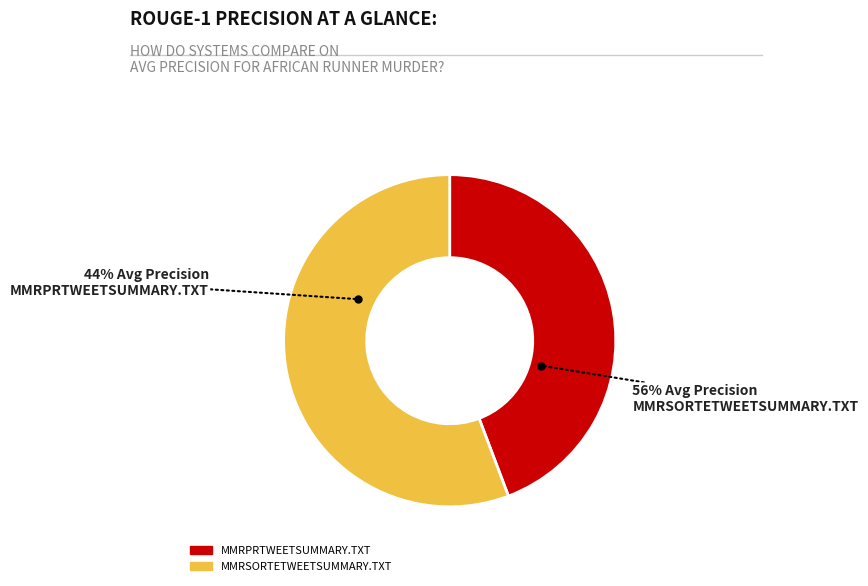

What percentage is the MMRSORTETWEETSUMMARY.TXT slice, to the nearest percent?

56%